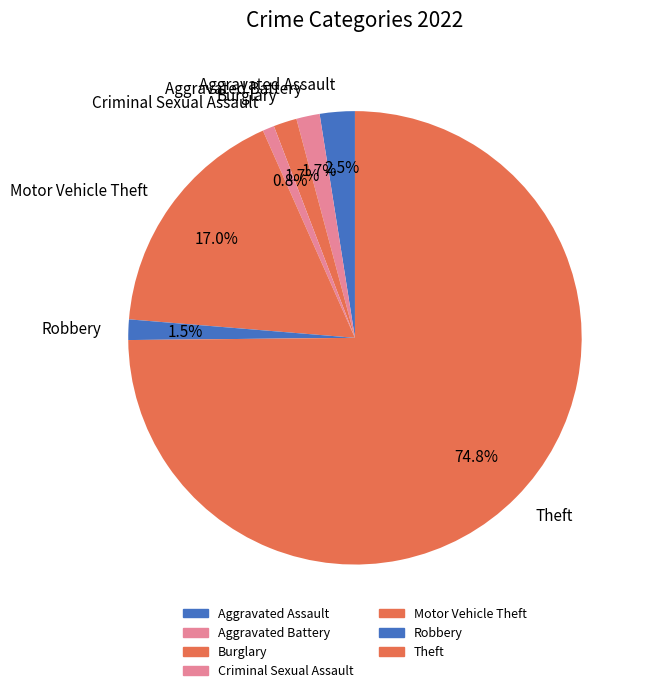

True or false: Motor Vehicle Theft accounts for 5% of the total.

False